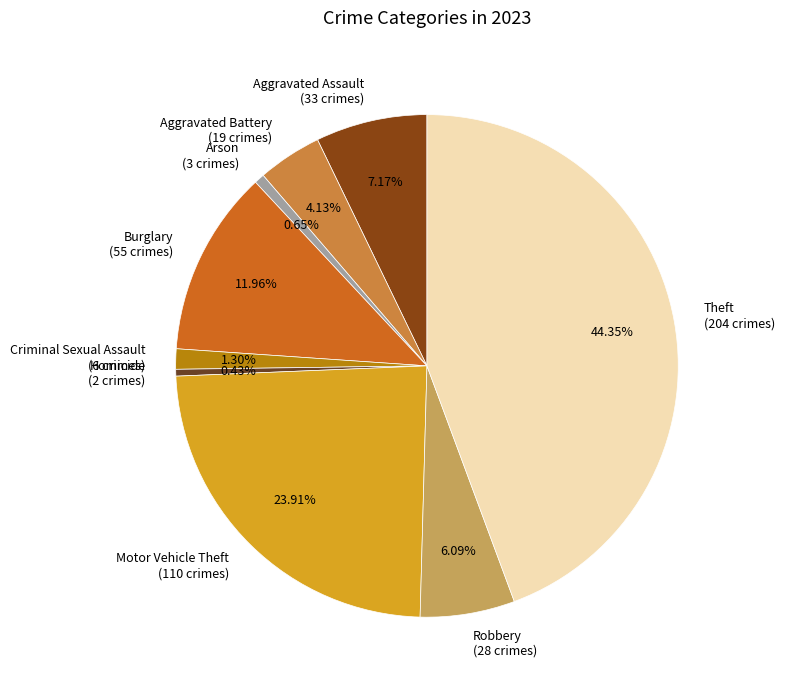

To the nearest percent, what is the average slice percentage?

11%